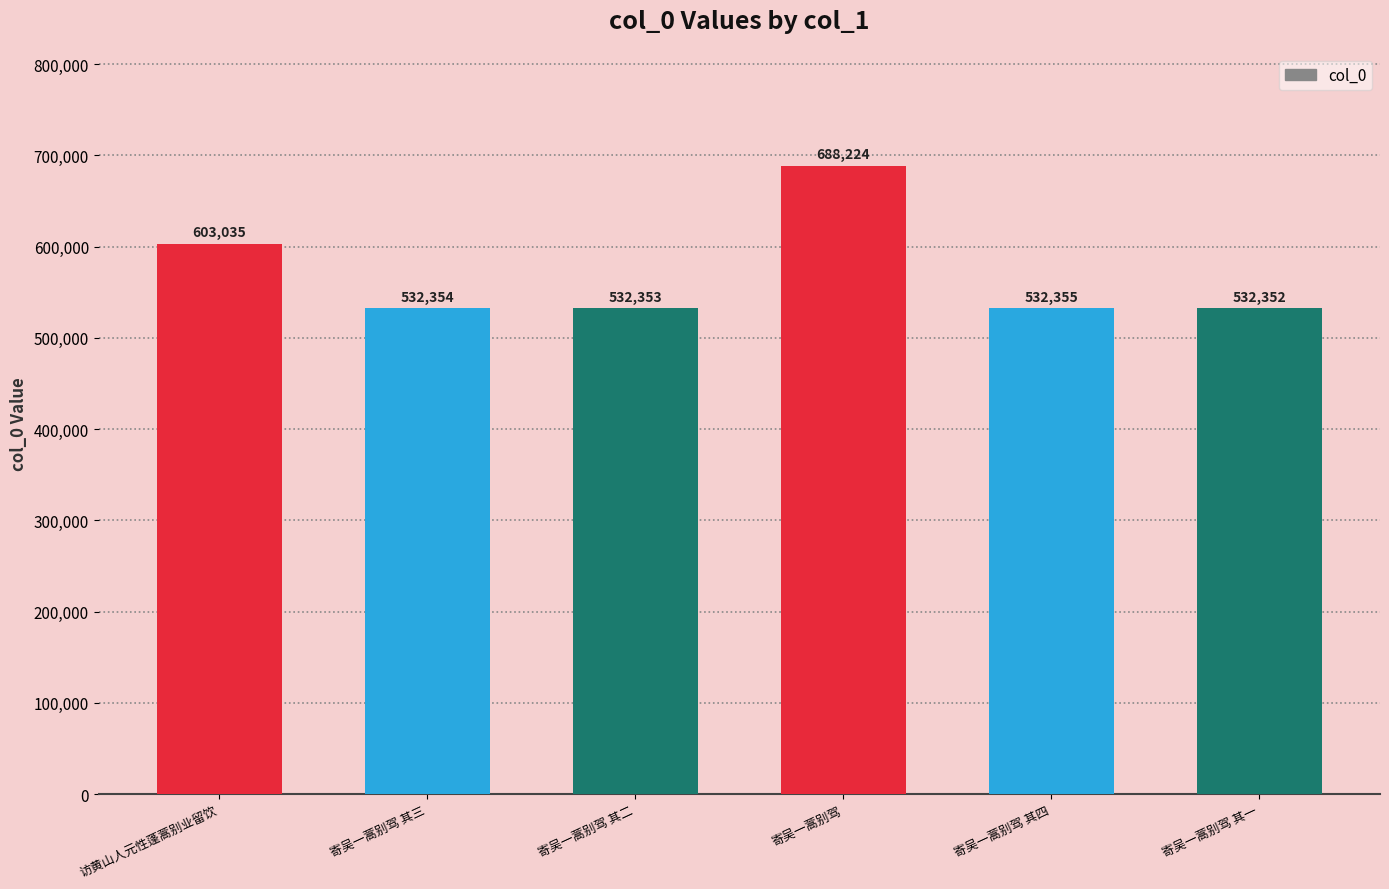

Does the chart contain stacked bars?

No